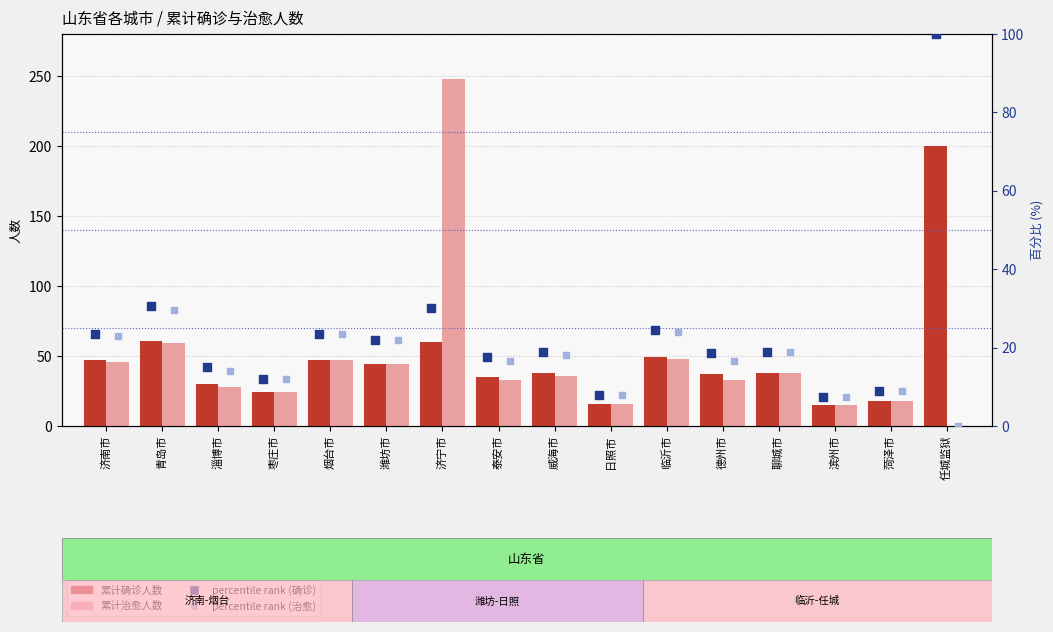

Which series contains the lowest Y value?

累计治愈人数